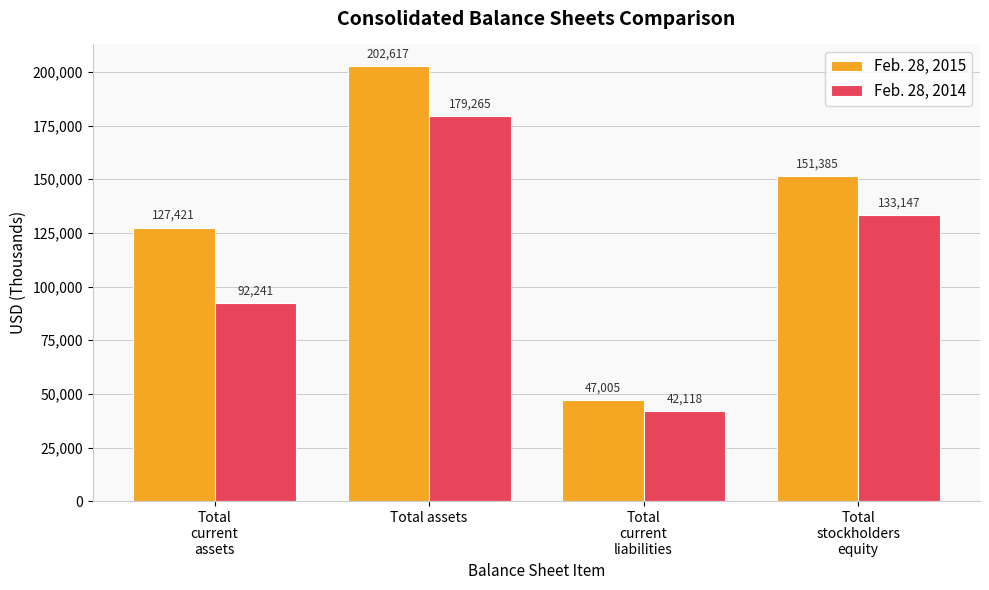

True or false: Feb. 28, 2015 has a value of 127421 at Total
current
assets.

True